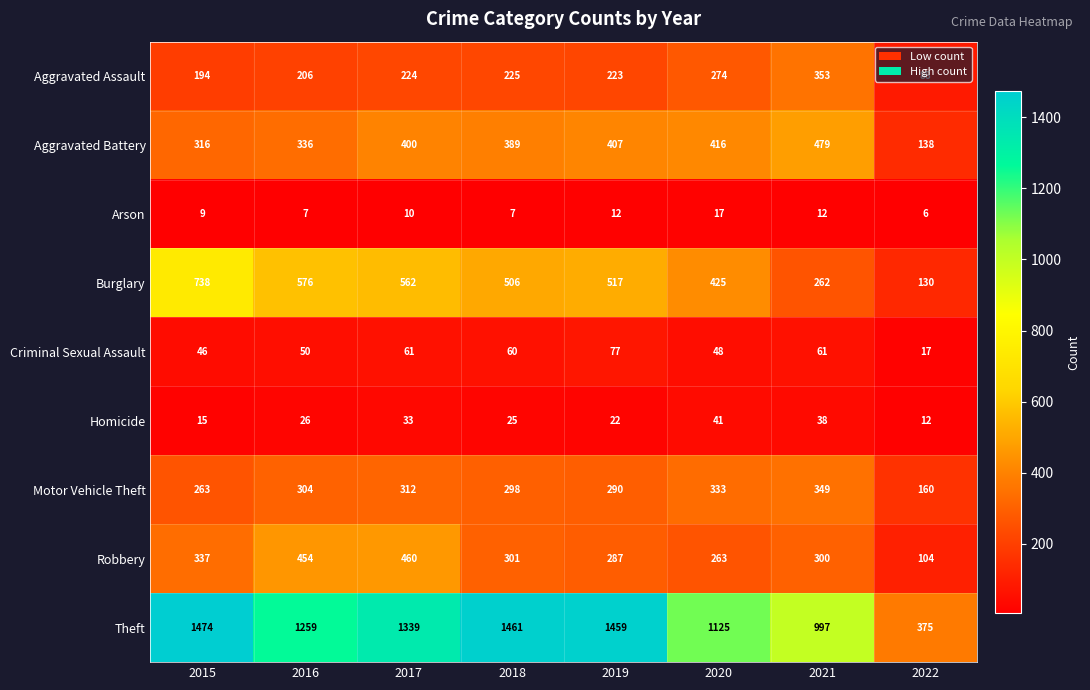

Between 2016 and 2022, which series saw the biggest shift?

Theft